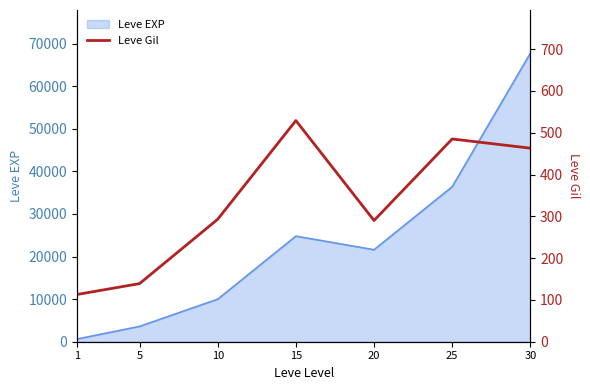

Reading left to right, list all the values displayed in this chart.

113	139	293	529	290	485	463